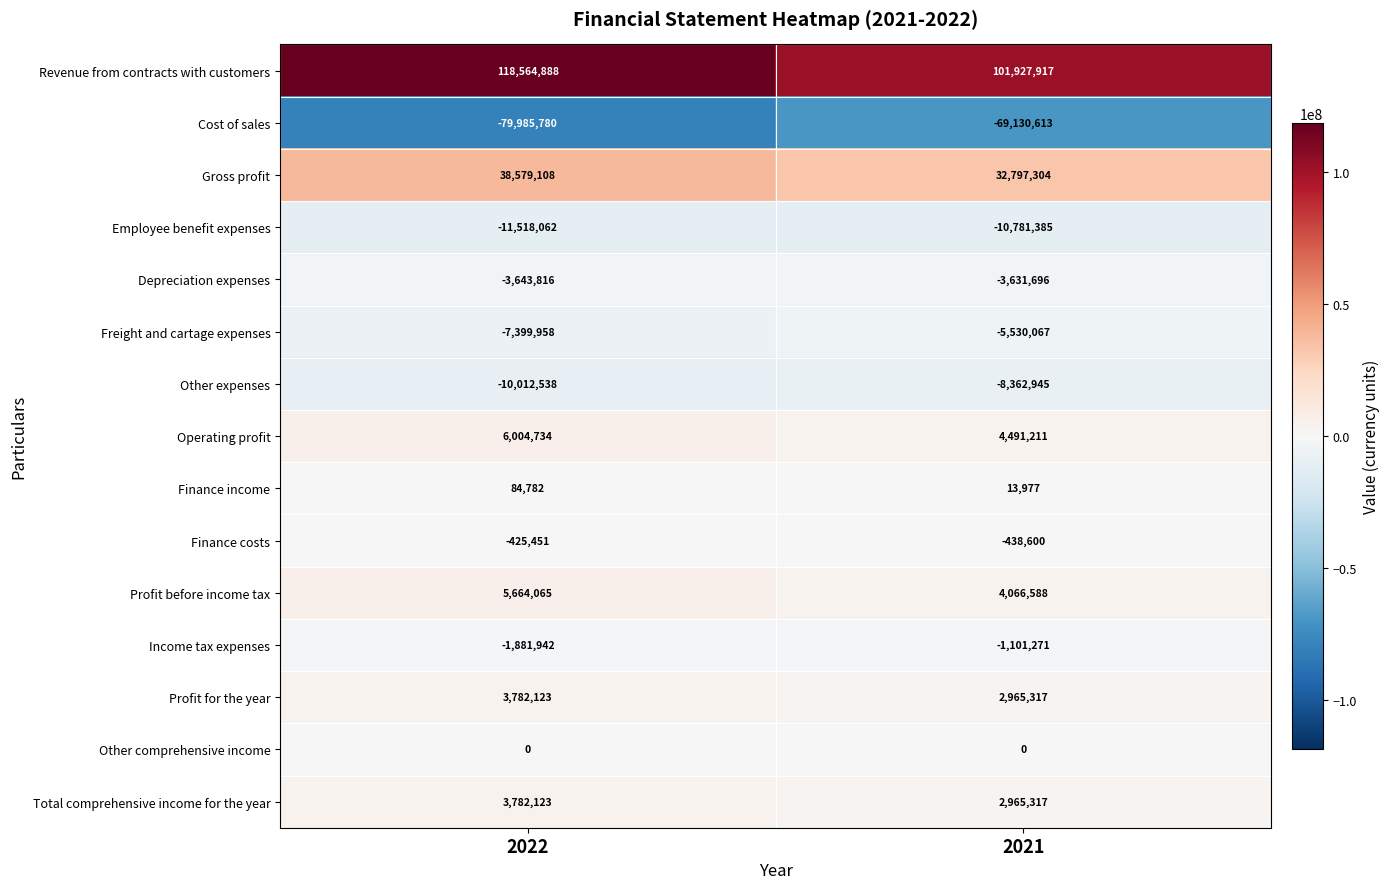

List the labels in order of Gross profit value, smallest first.

2021, 2022